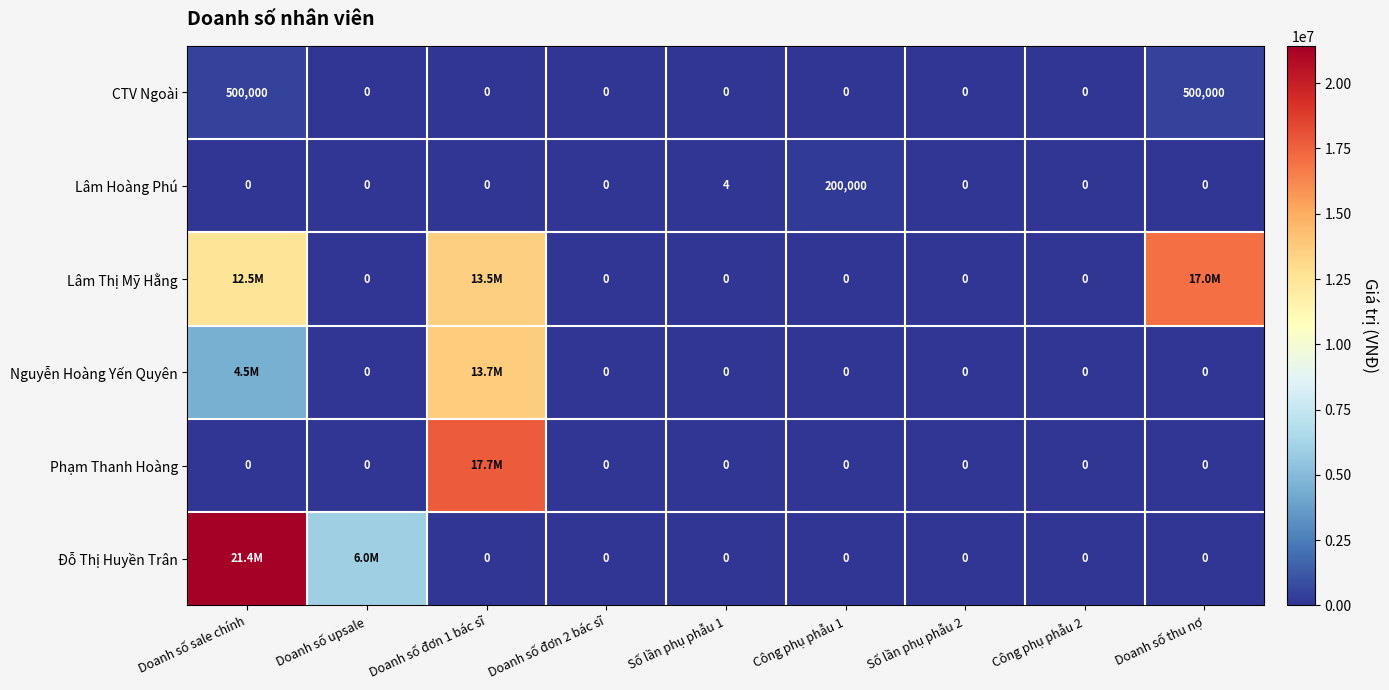

What is the total value across all series at Công phụ phẫu 1?

200000